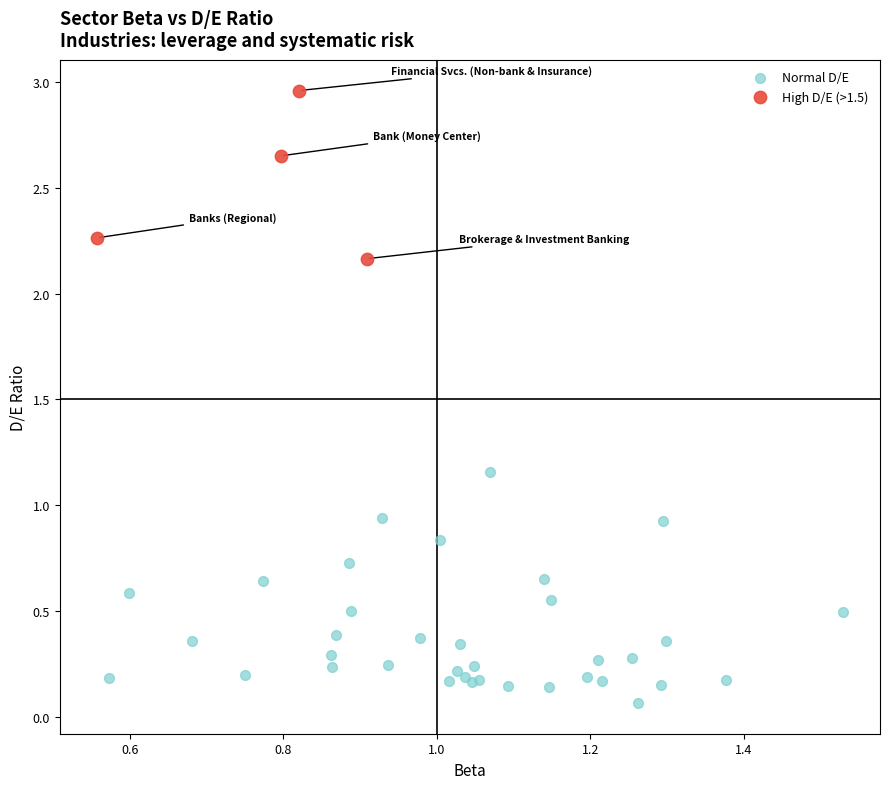

Which series has the widest spread of Y values?

Normal D/E